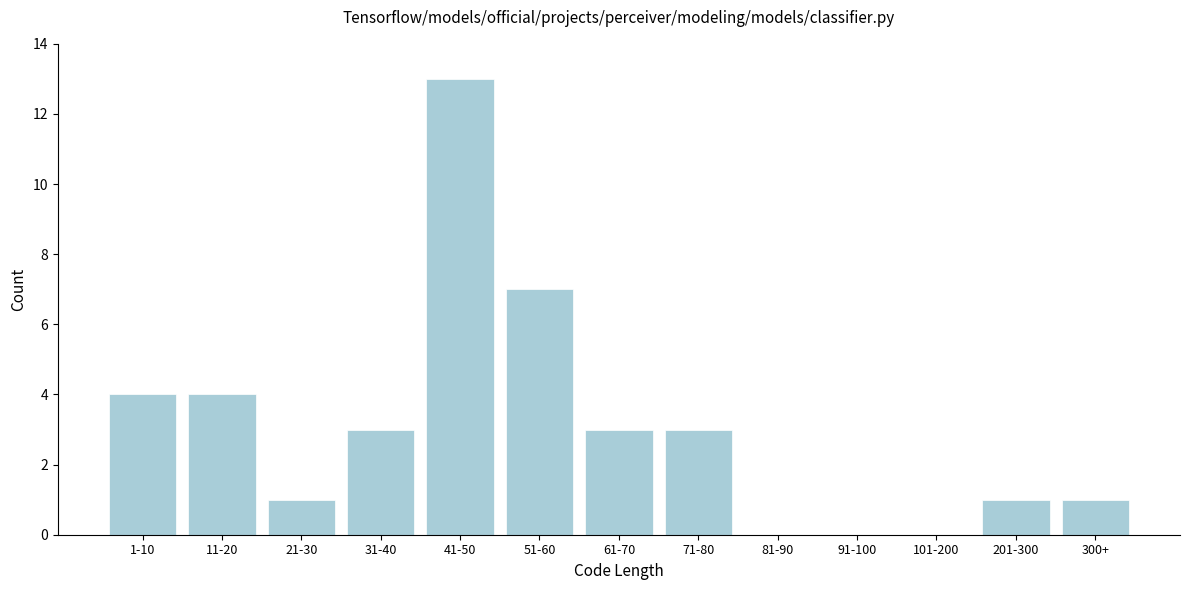

Reading right to left, list all the values displayed in this chart.

300+=1	201-300=1	101-200=0	91-100=0	81-90=0	71-80=3	61-70=3	51-60=7	41-50=13	31-40=3	21-30=1	11-20=4	1-10=4